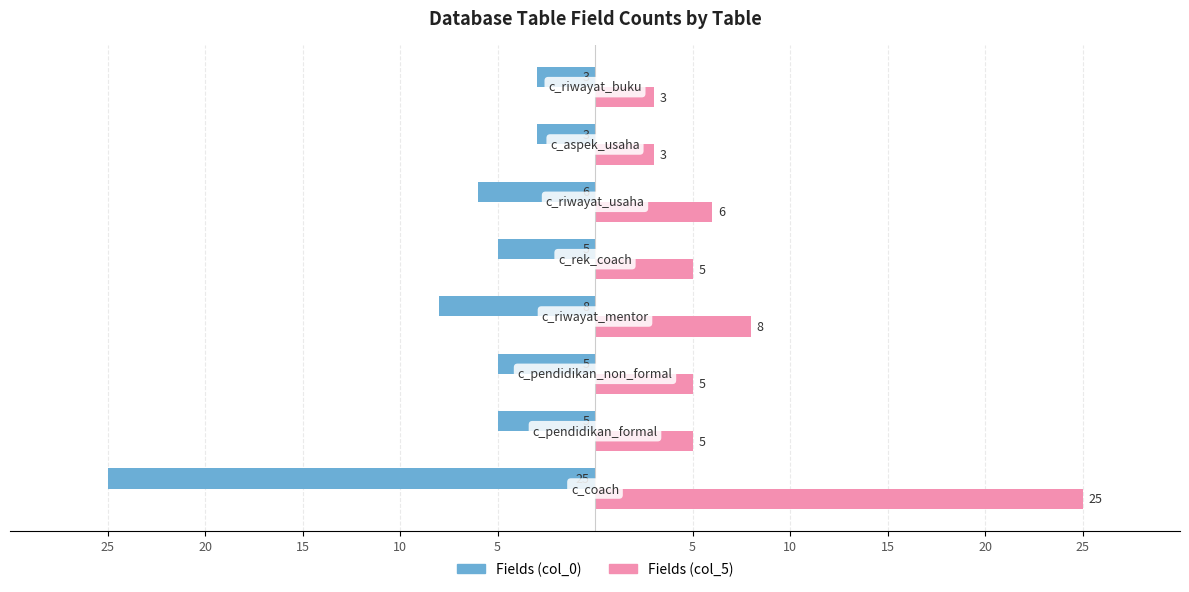

What are all the series names shown in the legend?

Fields (col_0), Fields (col_5)